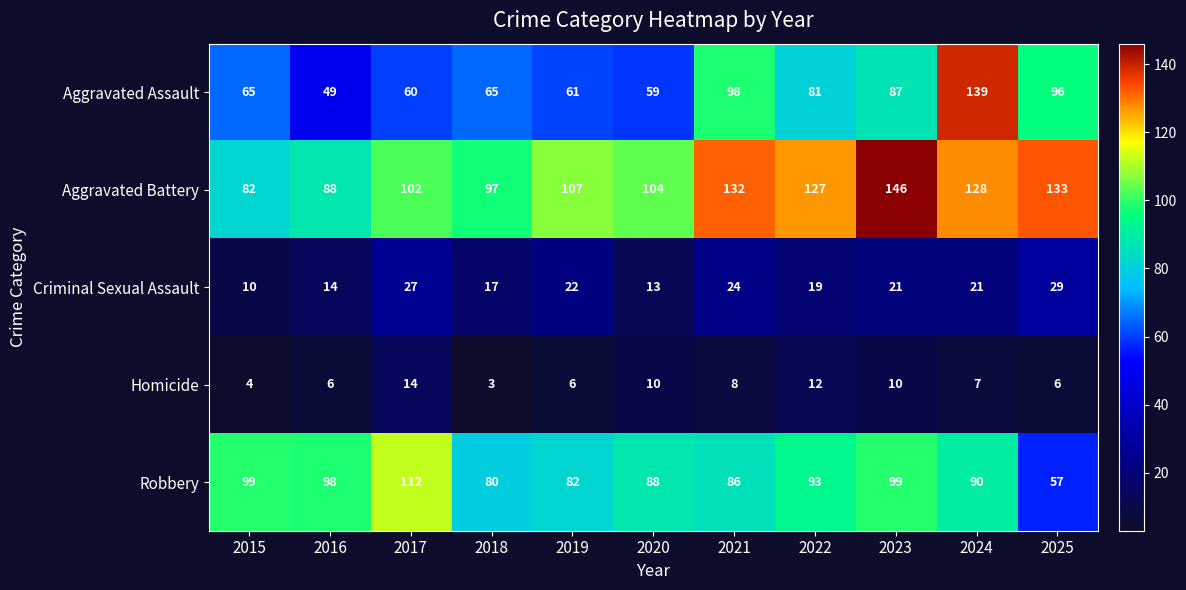

The value of Aggravated Battery at 2018 is 97. True or false?

True